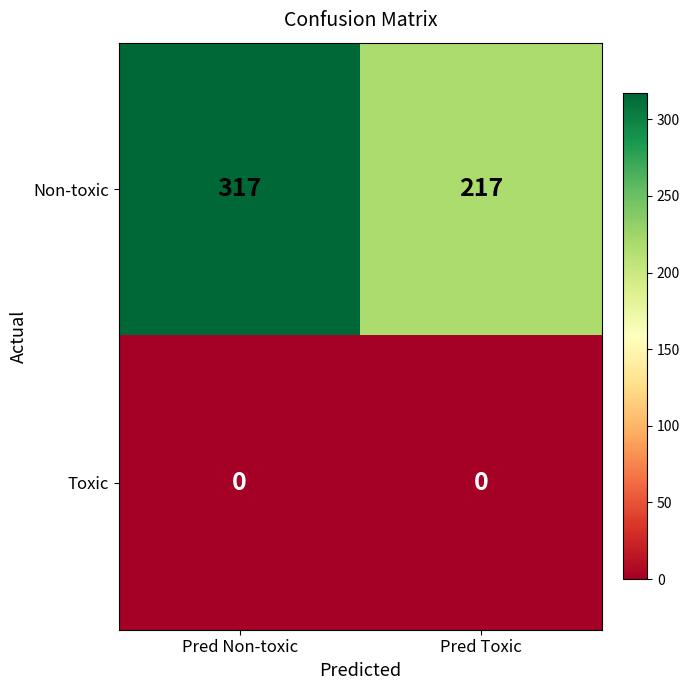

Which category has the highest value across all series?

Pred Non-toxic